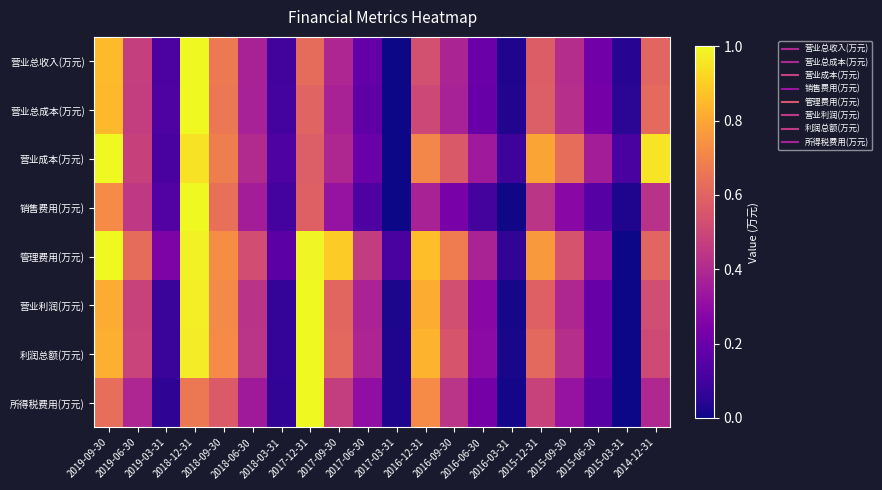

Which category has the lowest value across all series?

2017-03-31